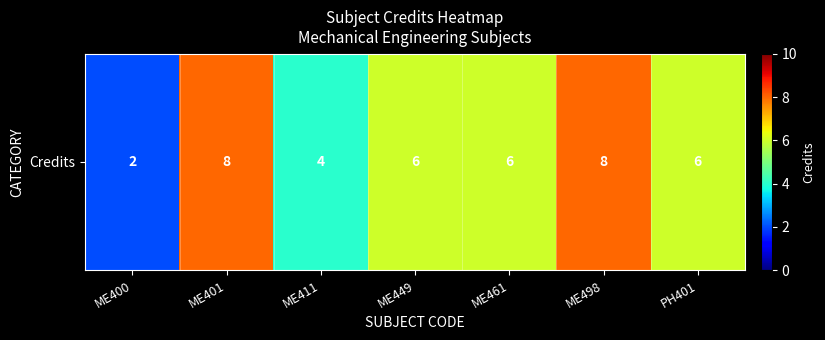

Count the number of categories in the chart.

7